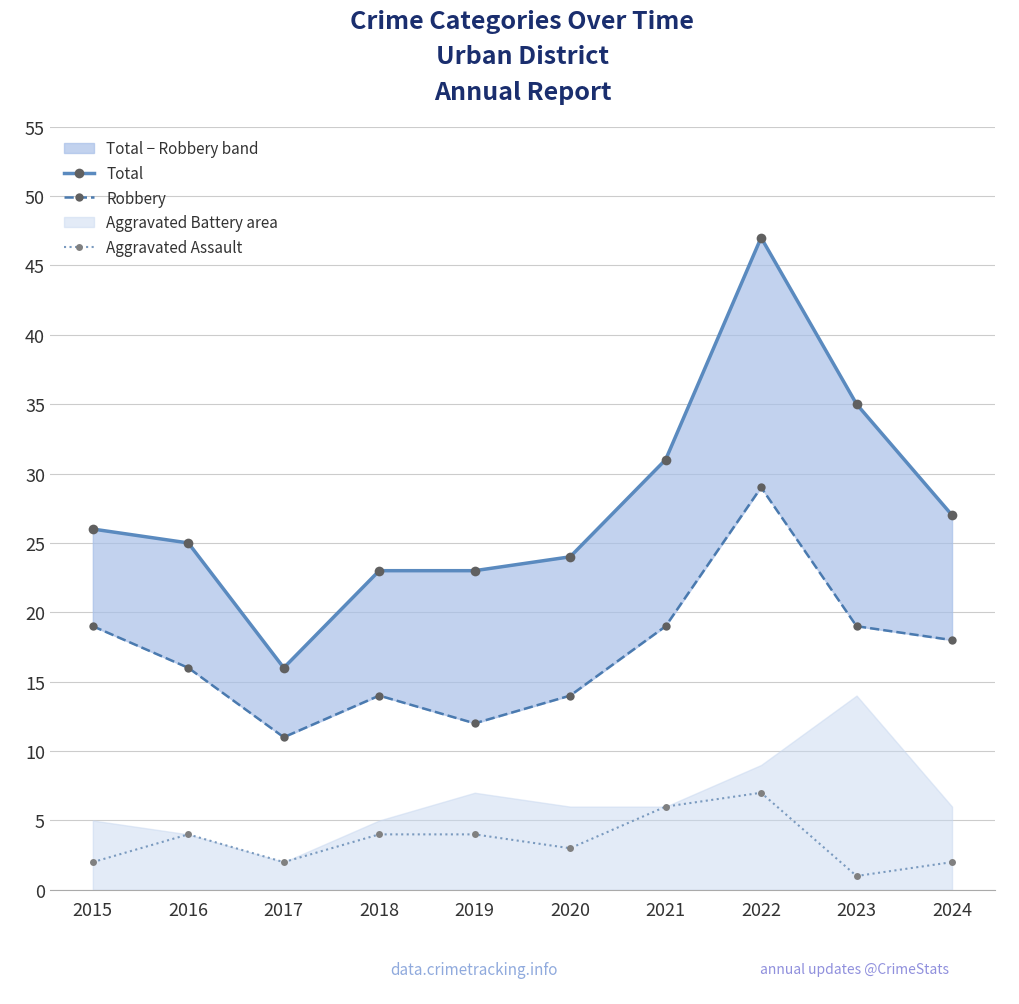

Rank the categories by Total value from lowest to highest.

2017, 2018, 2019, 2020, 2016, 2015, 2024, 2021, 2023, 2022